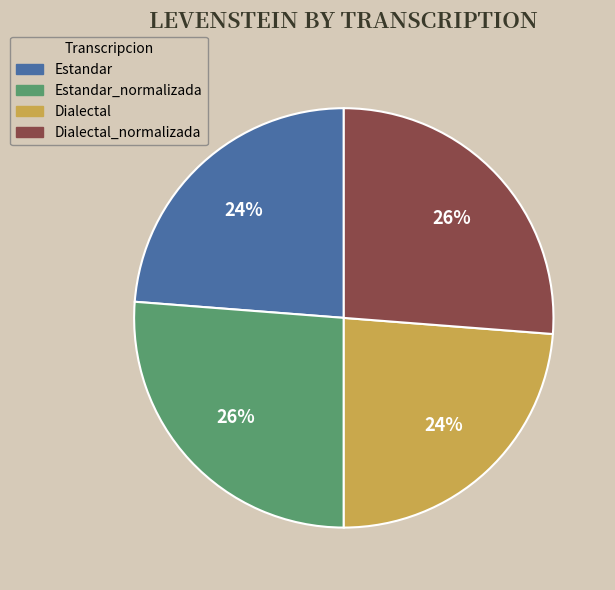

Is there a majority slice in this chart?

No